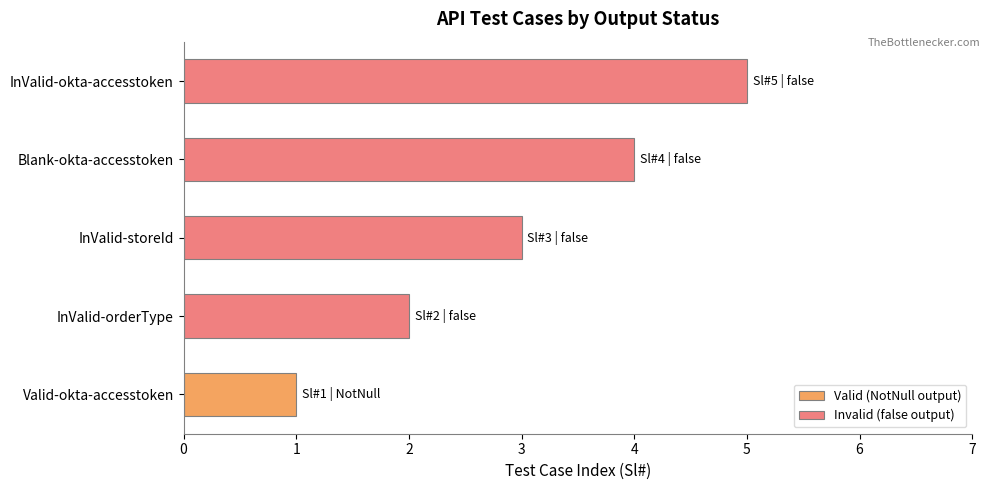

Which category has the highest value in the Invalid (false output) series?

InValid-okta-accesstoken